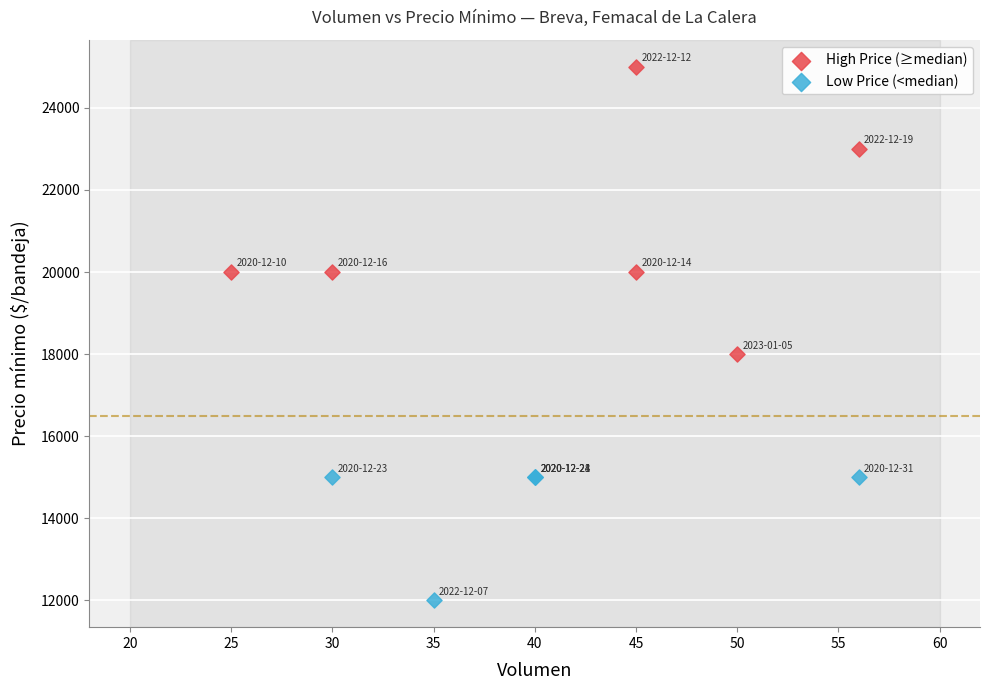

Which series reaches the maximum Y coordinate?

High Price (≥median)